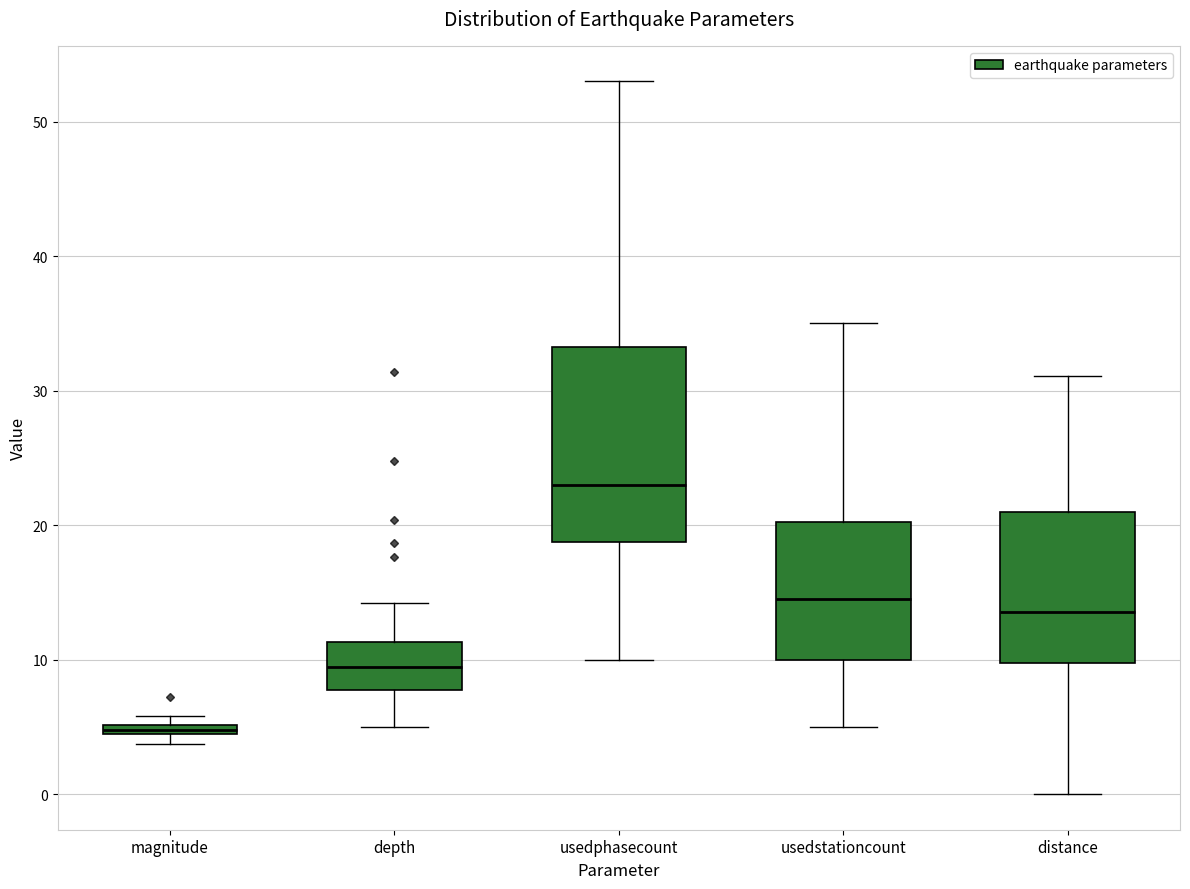

Which box's median line is the lowest?

magnitude